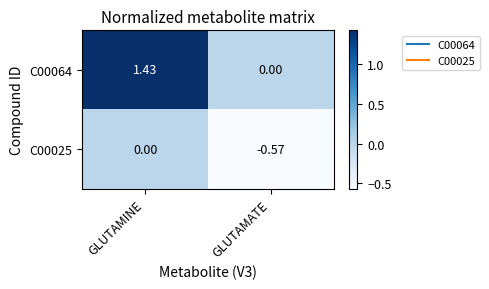

At which label does C00064 first exceed 1?

GLUTAMINE